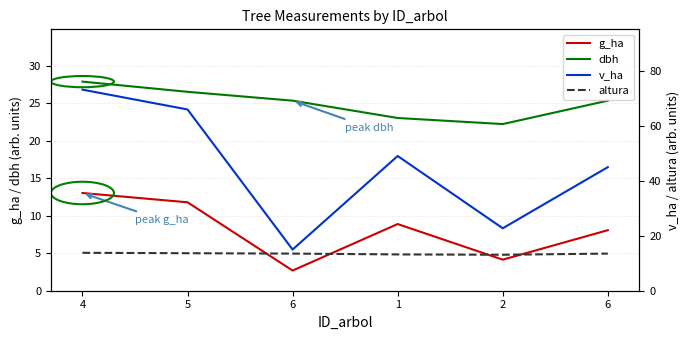

Is the value of altura at 4 greater than the value of g_ha at 4?

Yes